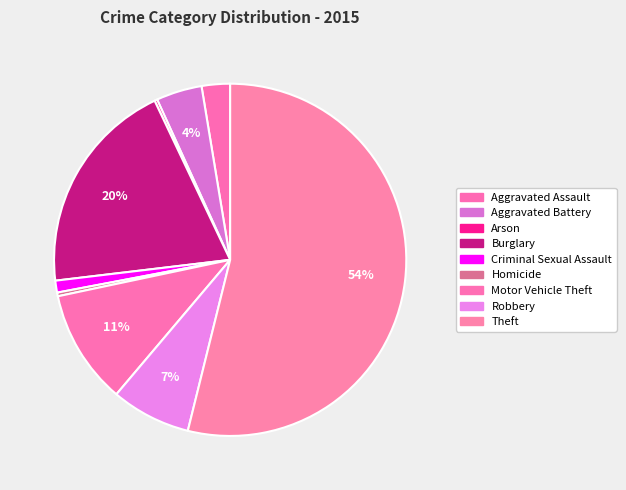

To the nearest percent, what is the combined percentage of Criminal Sexual Assault and Robbery?

8%